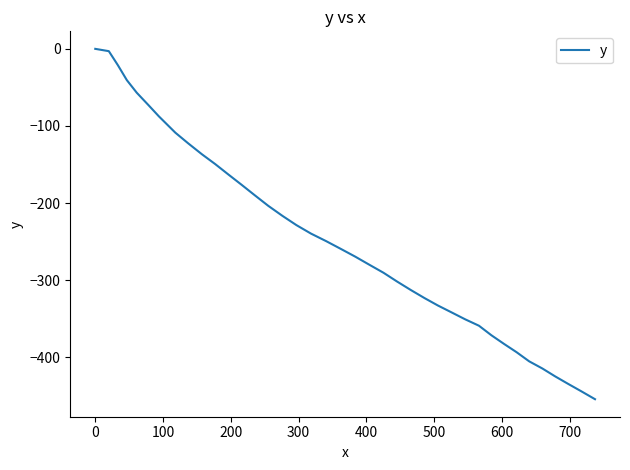

What is the minimum value shown in the chart?

-454.4